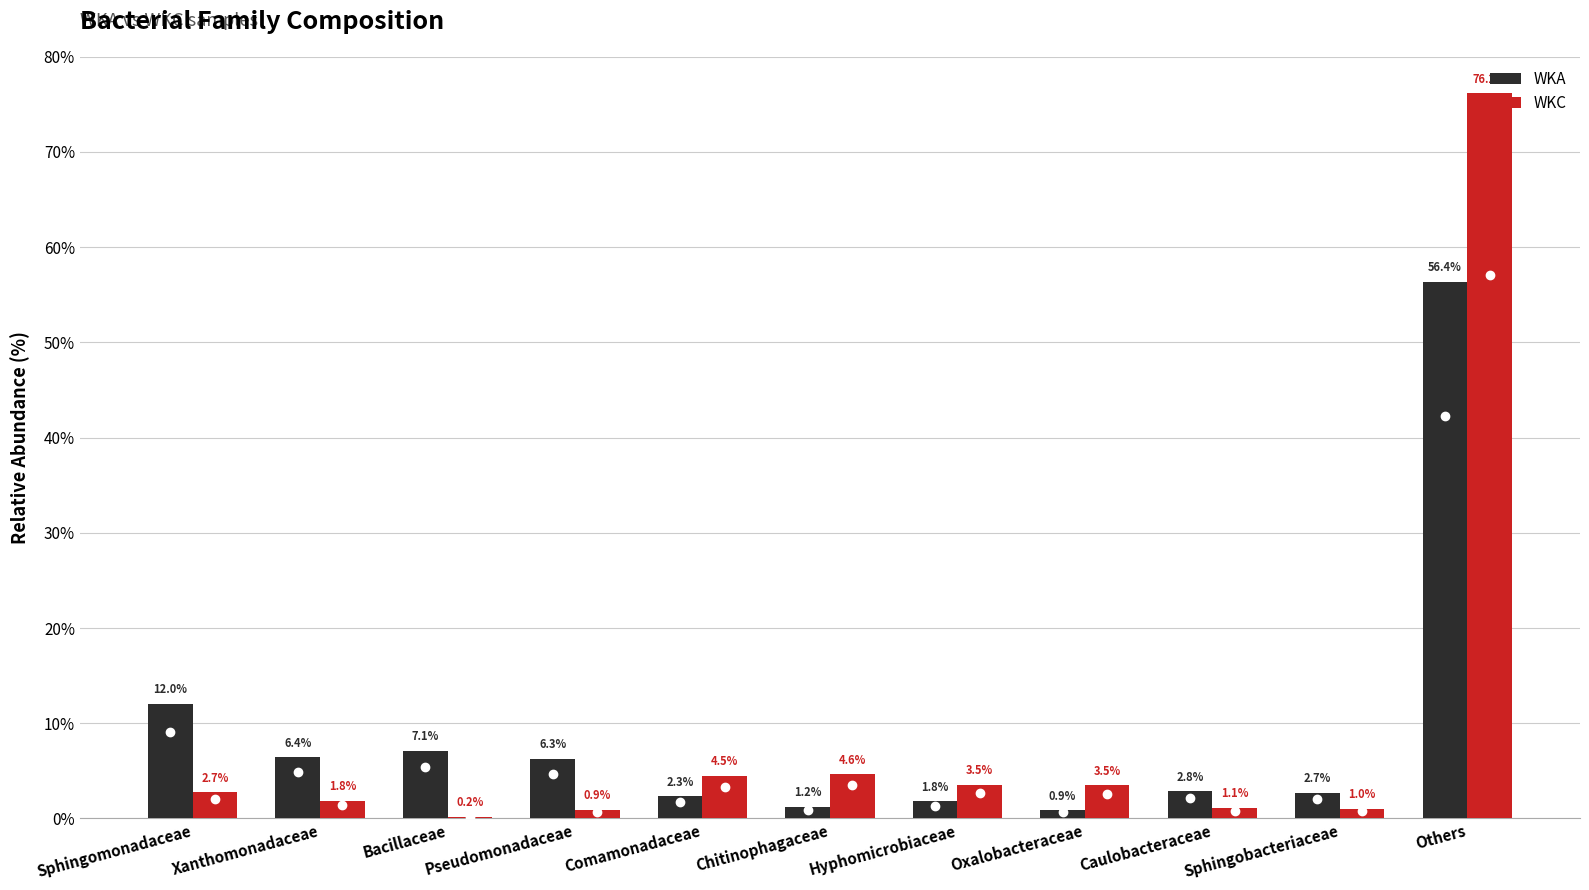

Which series has the widest spread of values?

WKC